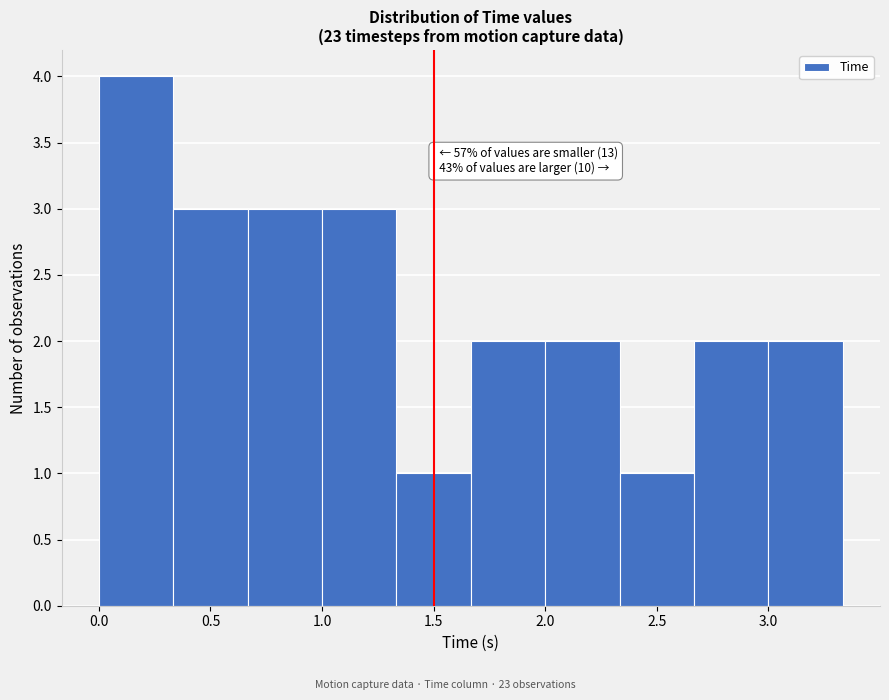

Over which range of the x-axis is the bar tallest?

0.00 to 0.35